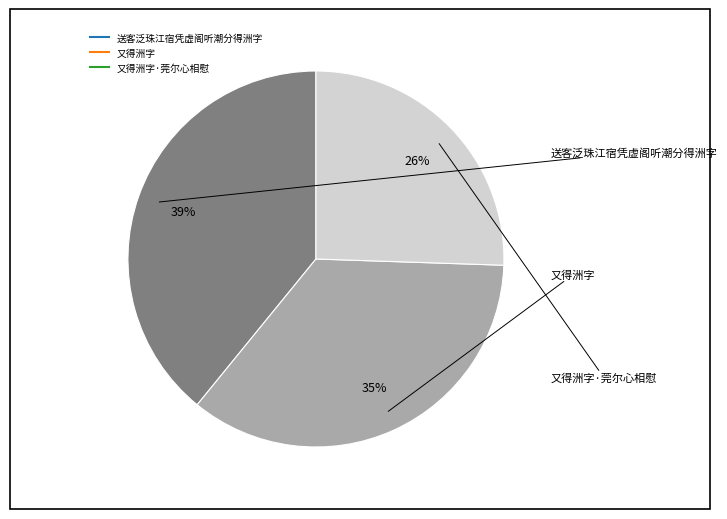

To the nearest percent, what is the average slice percentage?

33%